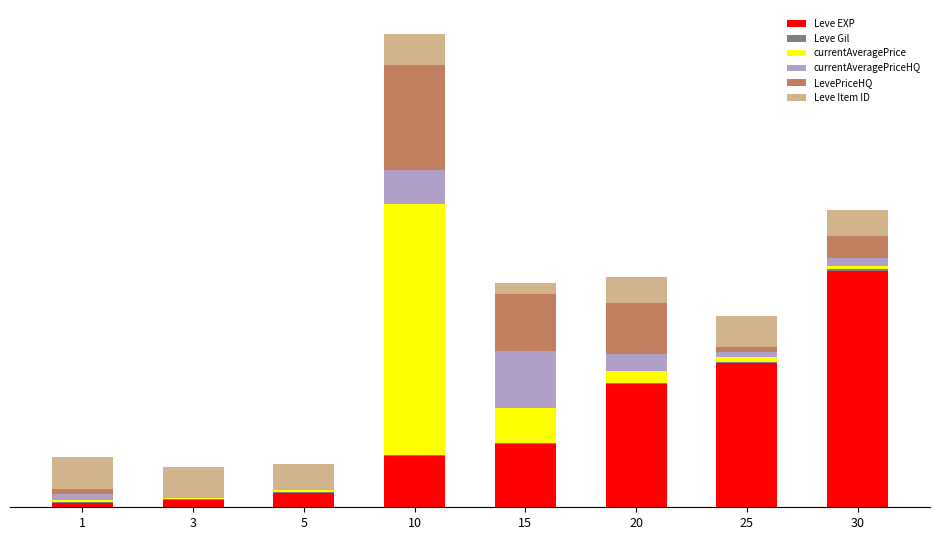

The value of LevePriceHQ at 5 is 0.0. True or false?

True